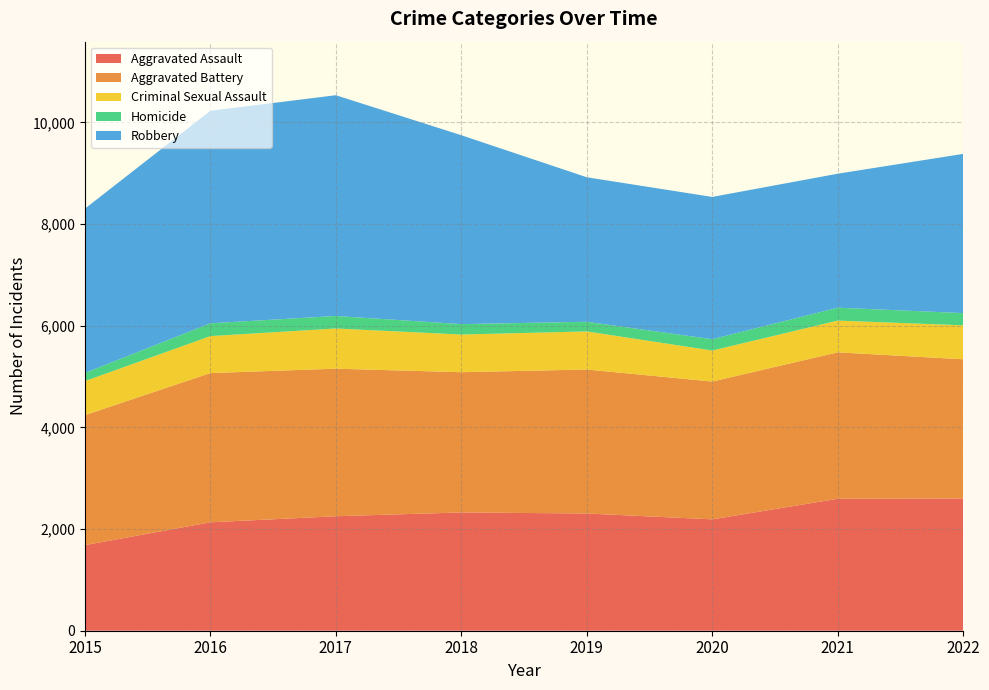

Reading left to right, transcribe all the data shown in this chart.

Aggravated Assault: 1684	2133	2252	2327	2306	2191	2596	2603
Aggravated Battery: 2558	2936	2903	2759	2833	2711	2881	2737
Criminal Sexual Assault: 669	727	791	741	749	610	624	668
Homicide: 161	252	246	205	190	223	254	241
Robbery: 3231	4181	4343	3716	2843	2799	2636	3132